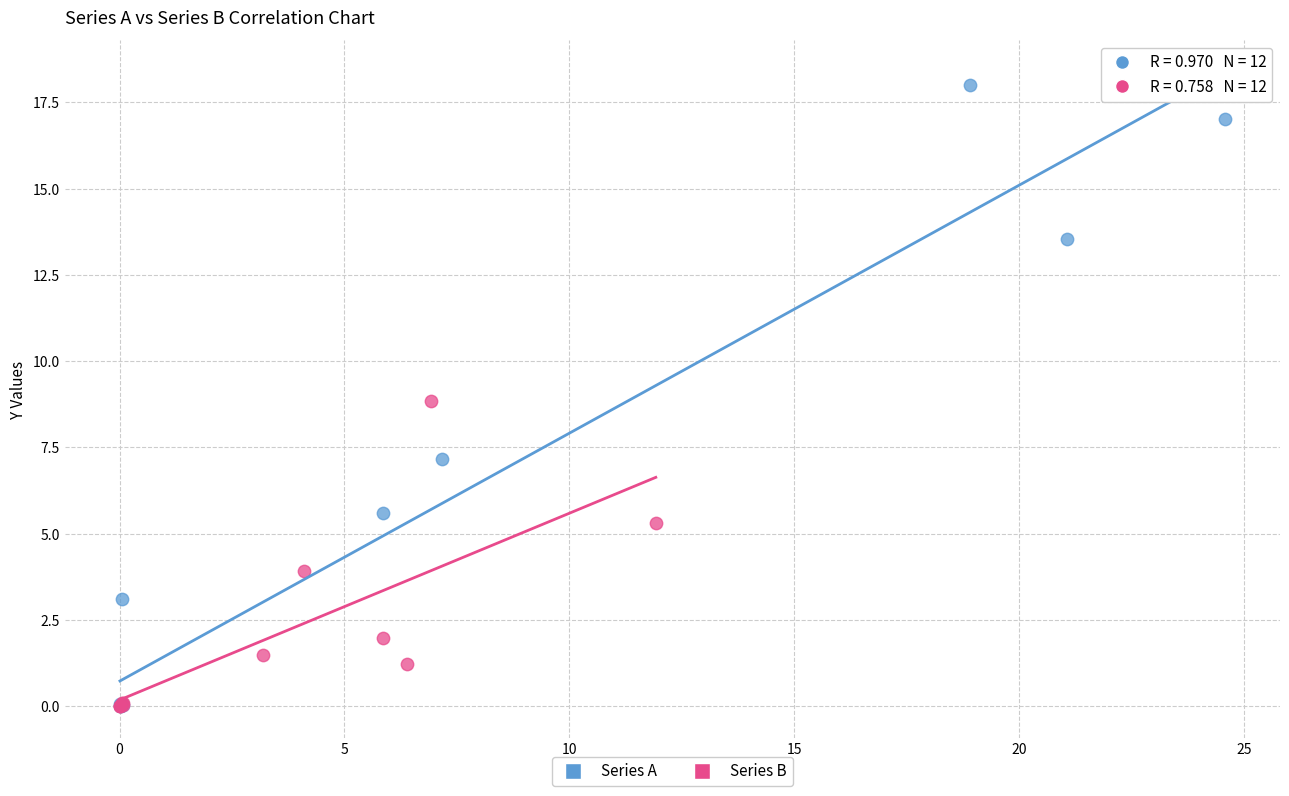

Which series has the widest spread of Y values?

Series A